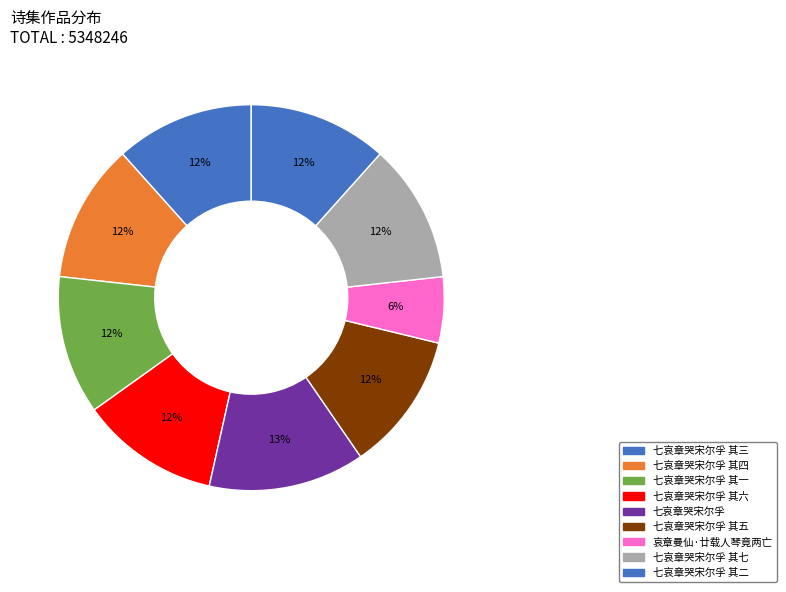

Is the sum of 七哀章哭宋尔孚 其一 and 七哀章哭宋尔孚 其六 greater than half?

No